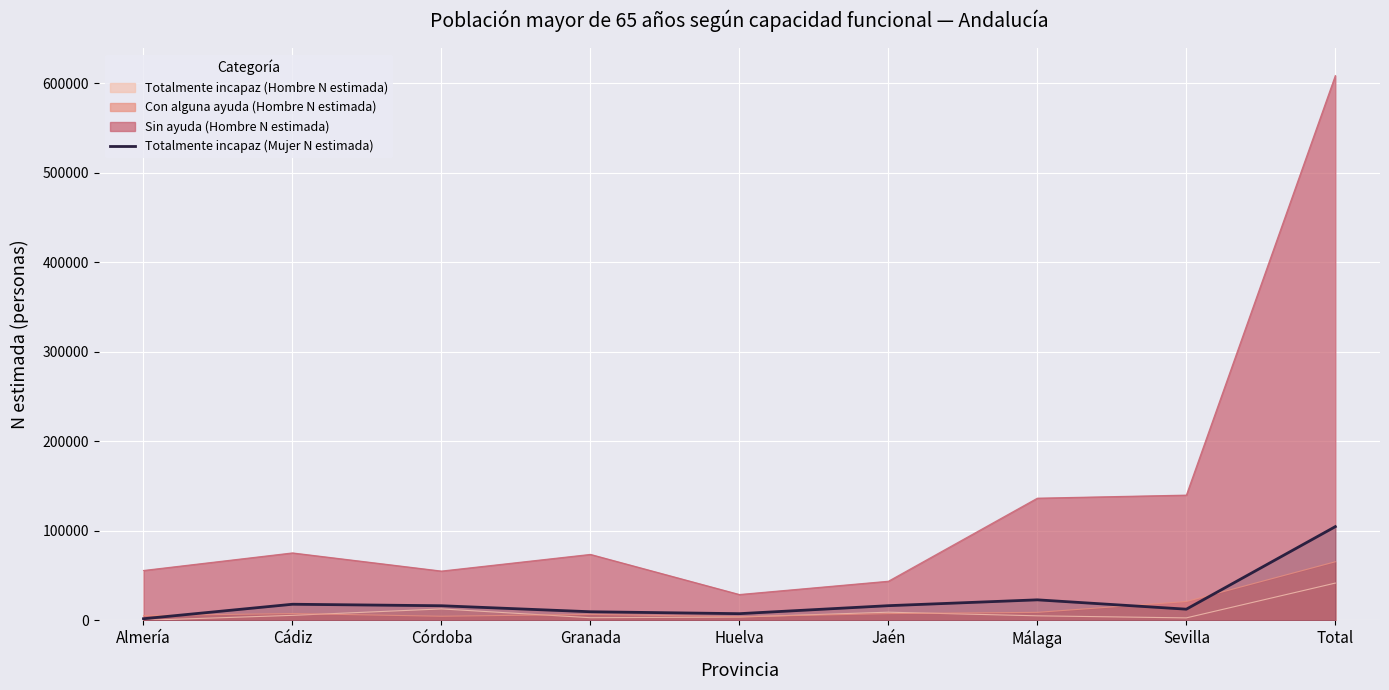

Reading left to right, extract all data points from this chart.

1773	17943	16269	9563	7427	16343	22866	12437	104621